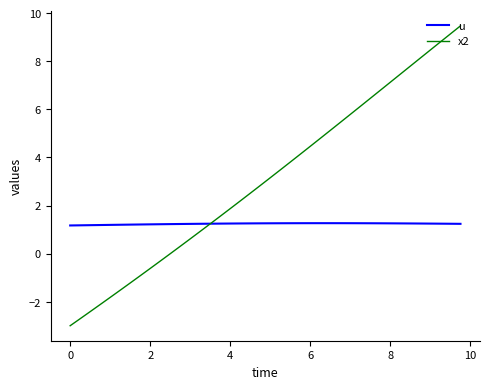

List the series in order of their peak value, highest first.

x2, u